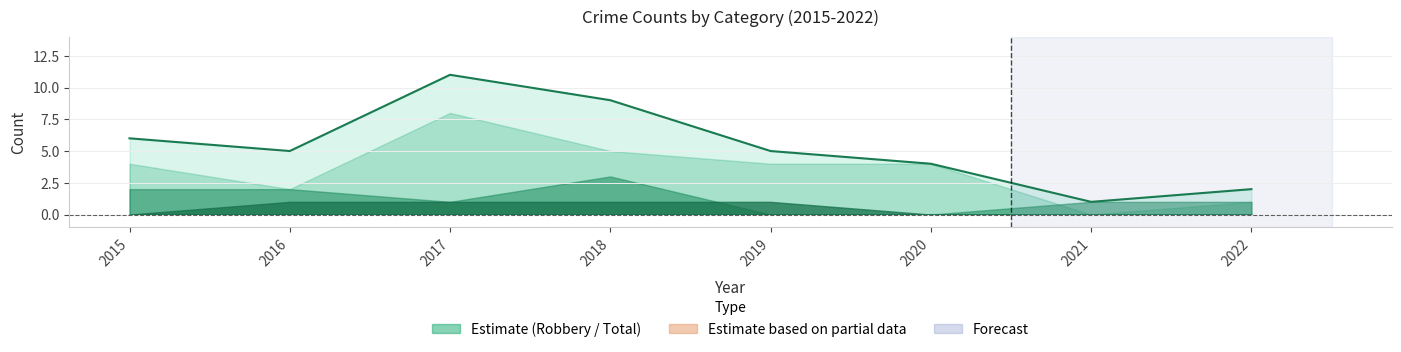

Count the number of values greater than 5.

3